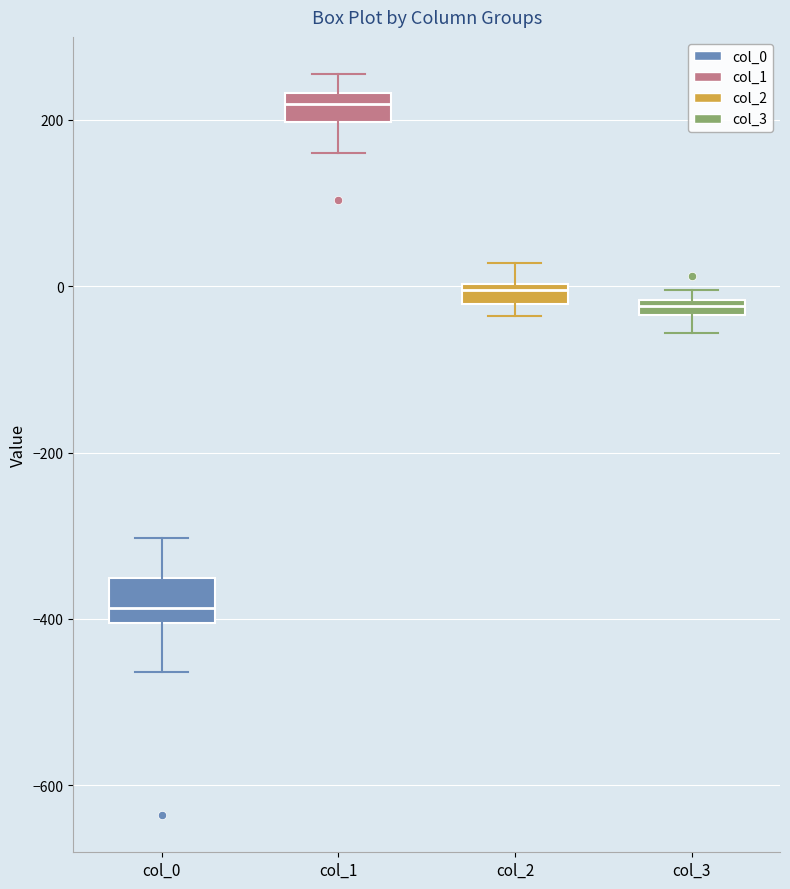

Which box has the lowest median line?

col_0